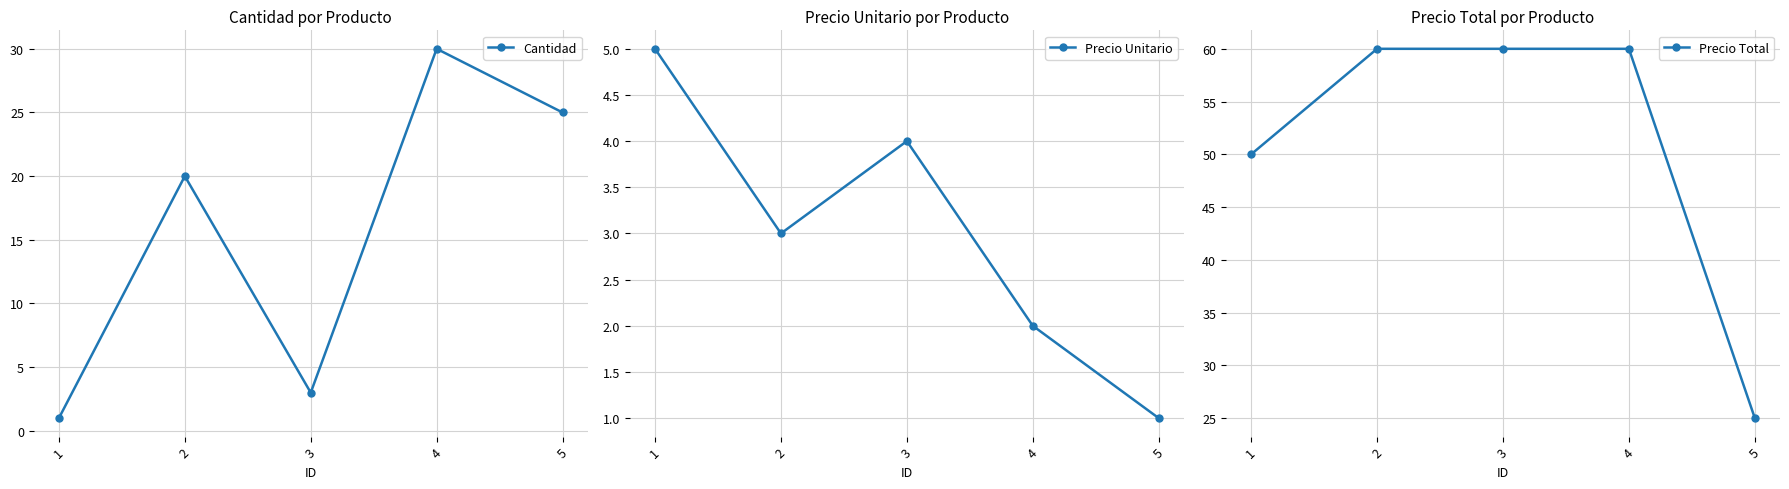

What is the difference between the highest and lowest values at 5?

24